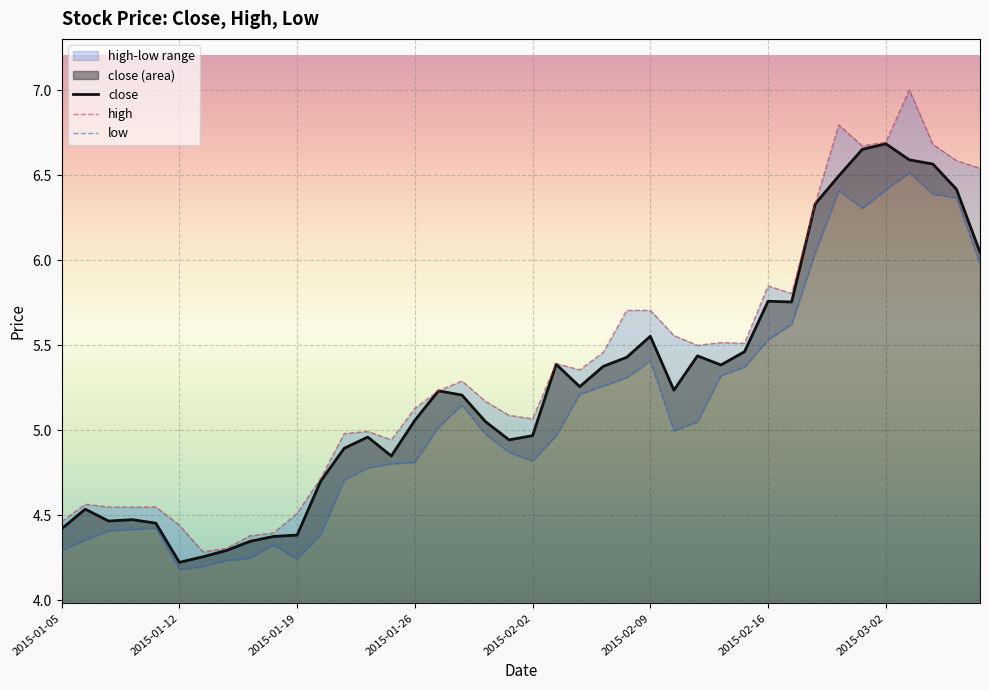

What is the minimum value shown in the chart?

4.2